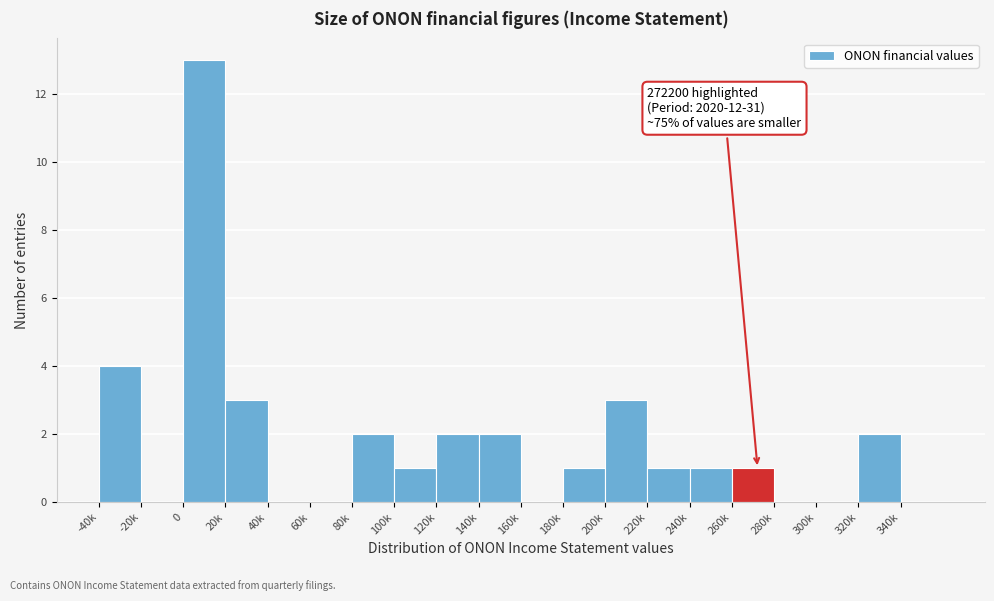

Reading left to right, extract all data points from this chart.

-40k=4	-20k=0	0=13	20k=3	40k=0	60k=0	80k=2	100k=1	120k=2	140k=2	160k=0	180k=1	200k=3	220k=1	240k=1	260k=1	280k=0	300k=0	320k=2	340k=0